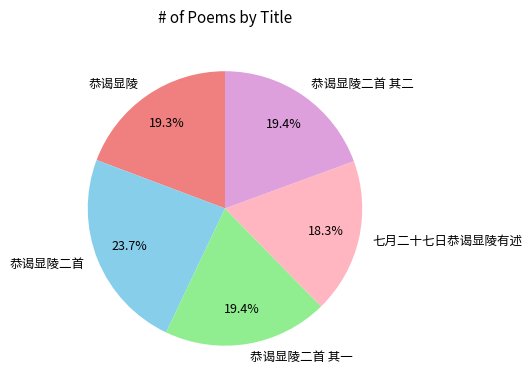

What is the ratio of the value at 恭谒显陵二首 其二 to the value at 七月二十七日恭谒显陵有述?

1.1